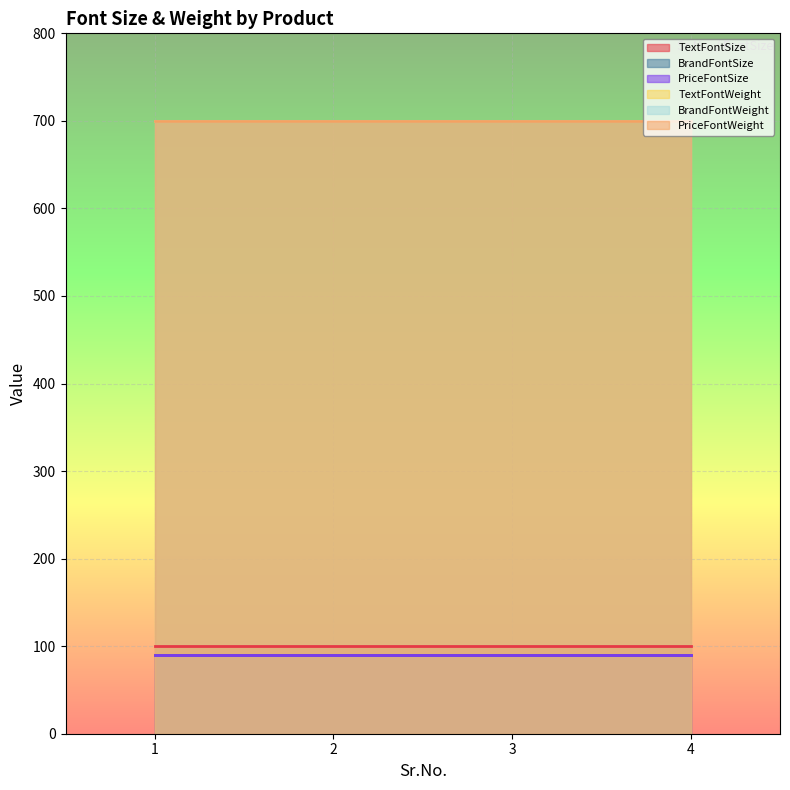

Which category has the lowest value in the TextFontWeight series?

1